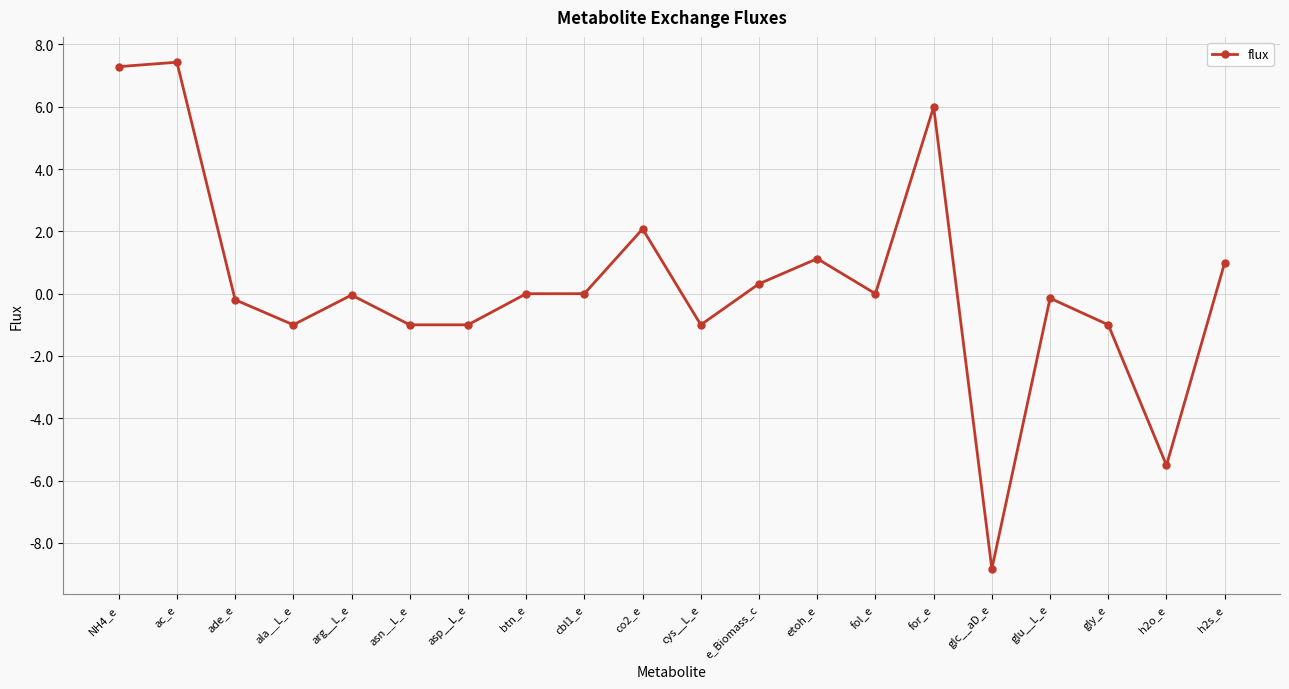

What is the difference between the maximum and minimum values?

16.3